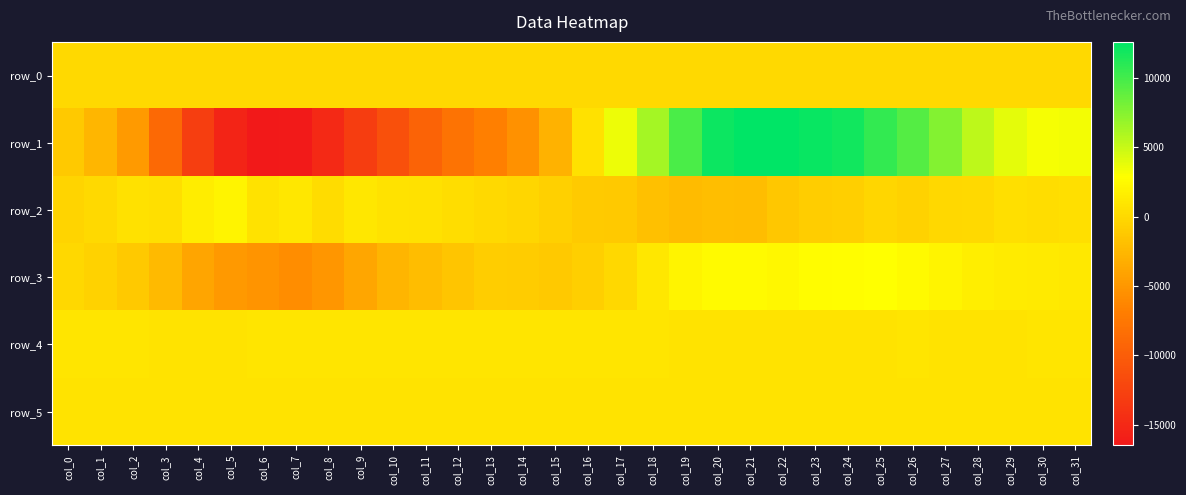

Is it true that row_0 equals 57.6 at col_13?

True